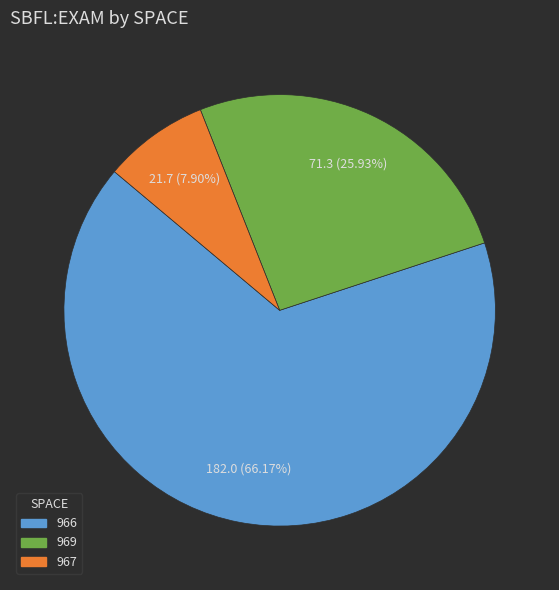

Is there any slice that represents more than half of the pie?

Yes